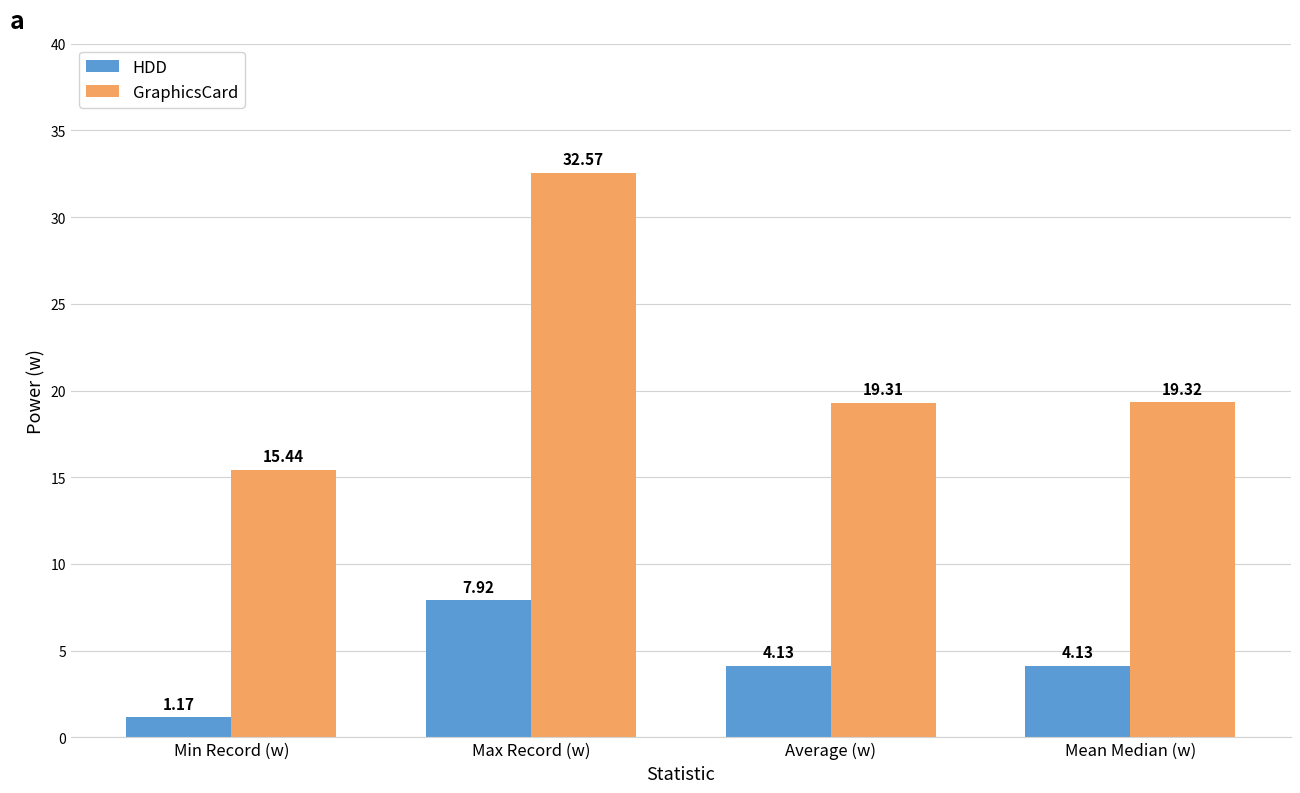

True or false: GraphicsCard has a value of 25.4 at Average (w).

False